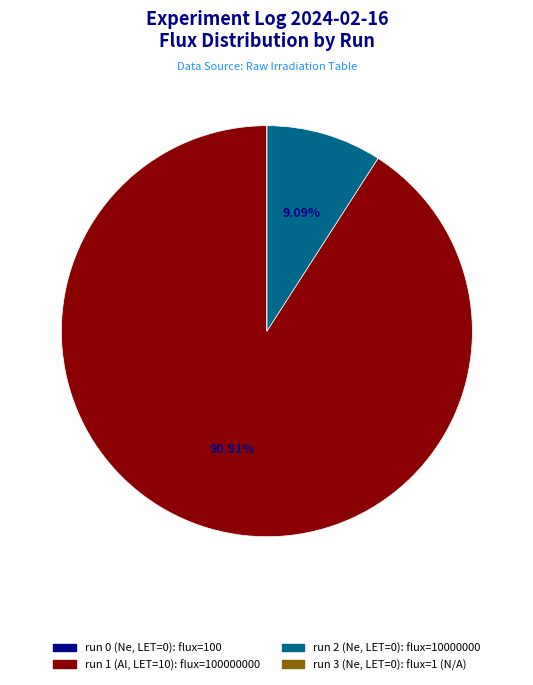

Which category accounts for the majority?

run 1 (Al, LET=10)